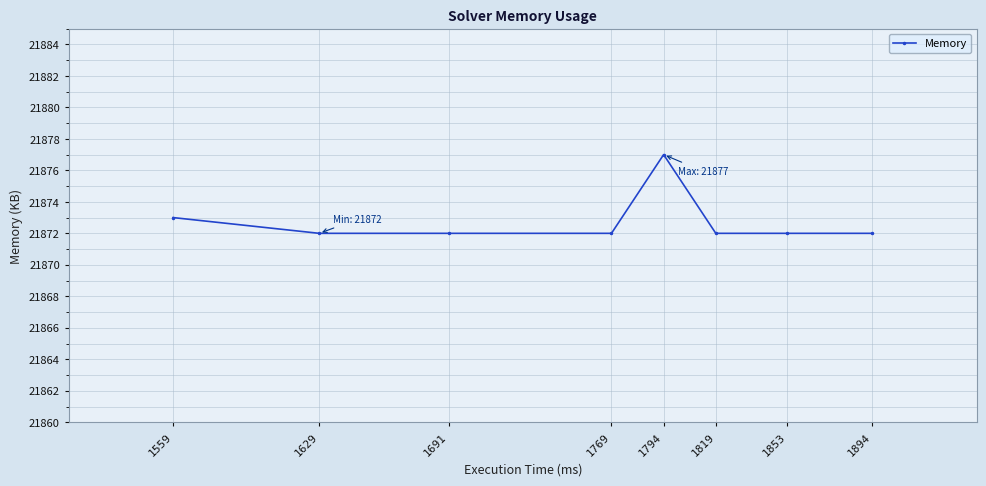

How many series are shown in this chart?

1